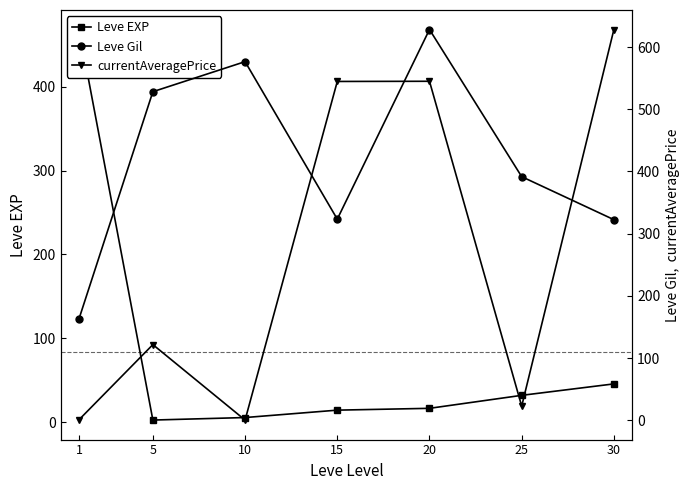

Which series has the largest total across all categories?

Leve Gil